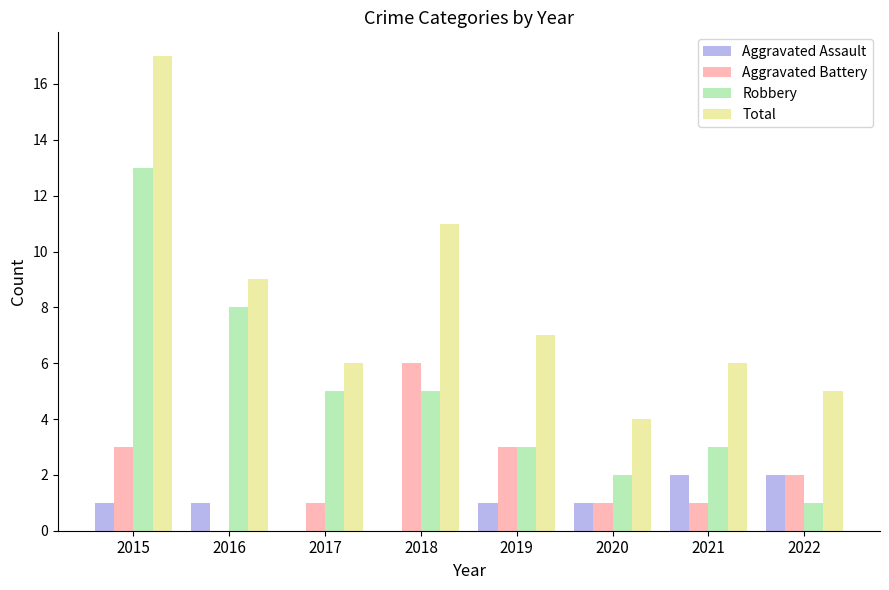

Which series has the largest range (max minus min)?

Total